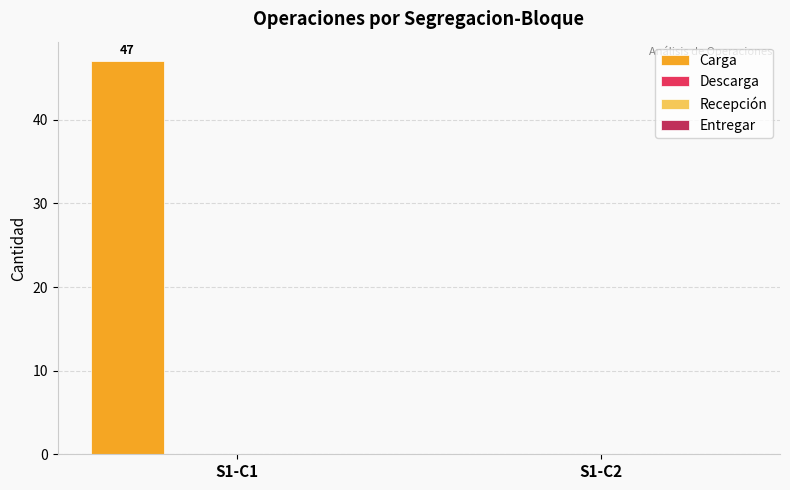

What is the sum of all values?

47